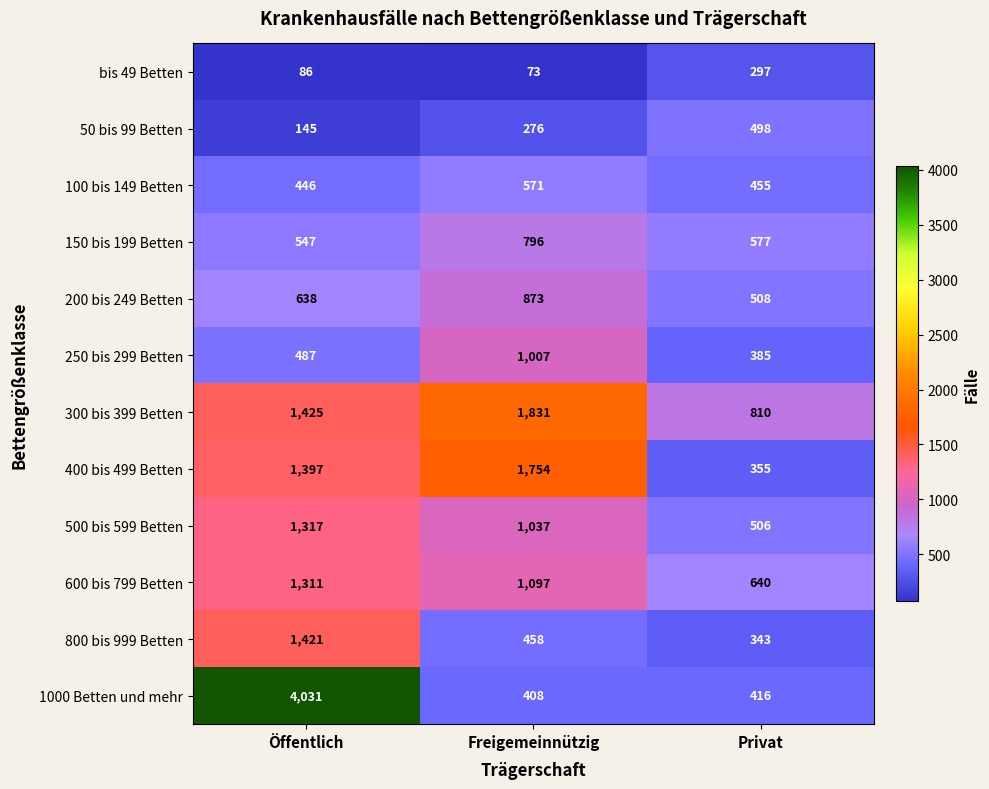

What is the average value of the 150 bis 199 Betten series?

640